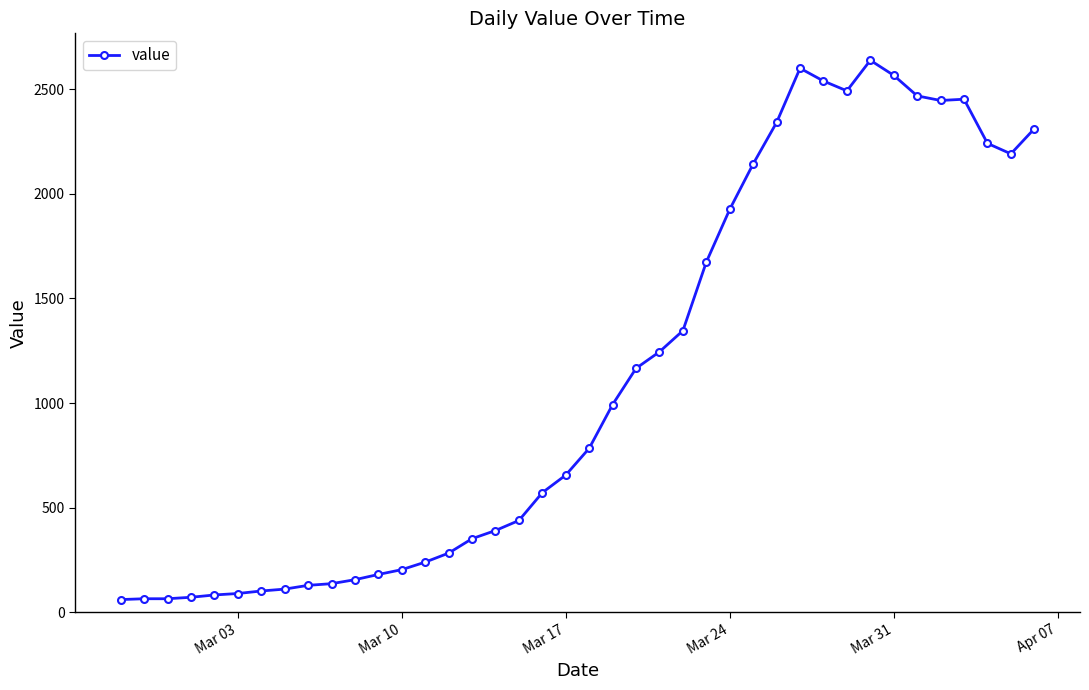

What is the greatest value displayed?

2638